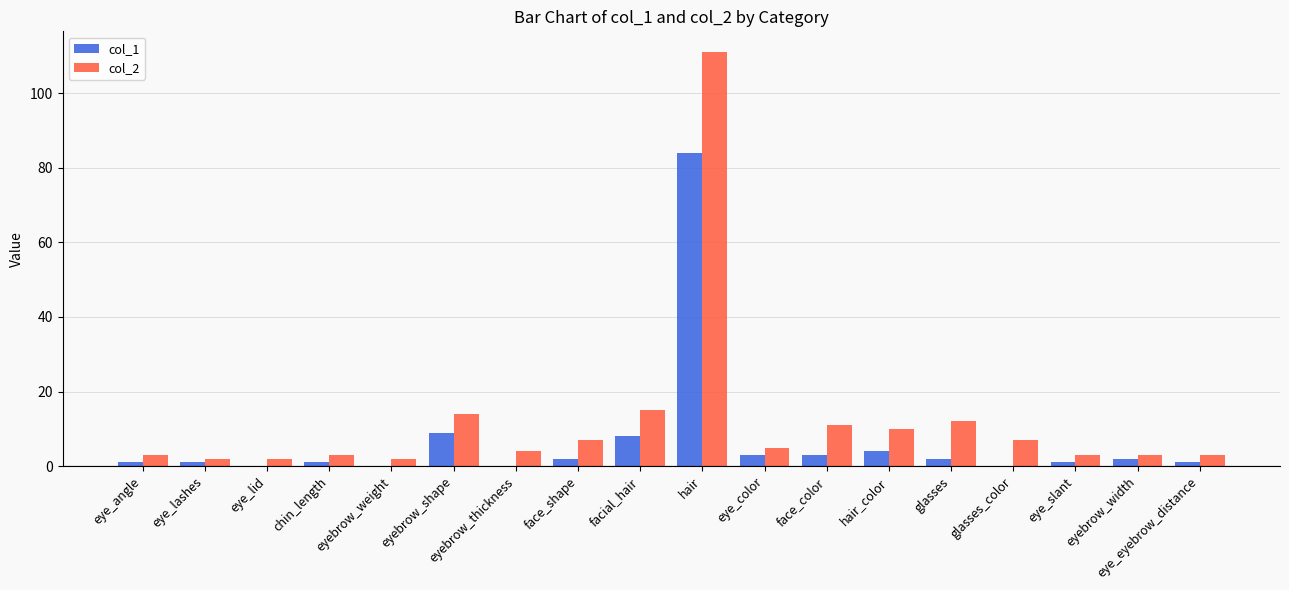

What is the total value across all series at eye_color?

8